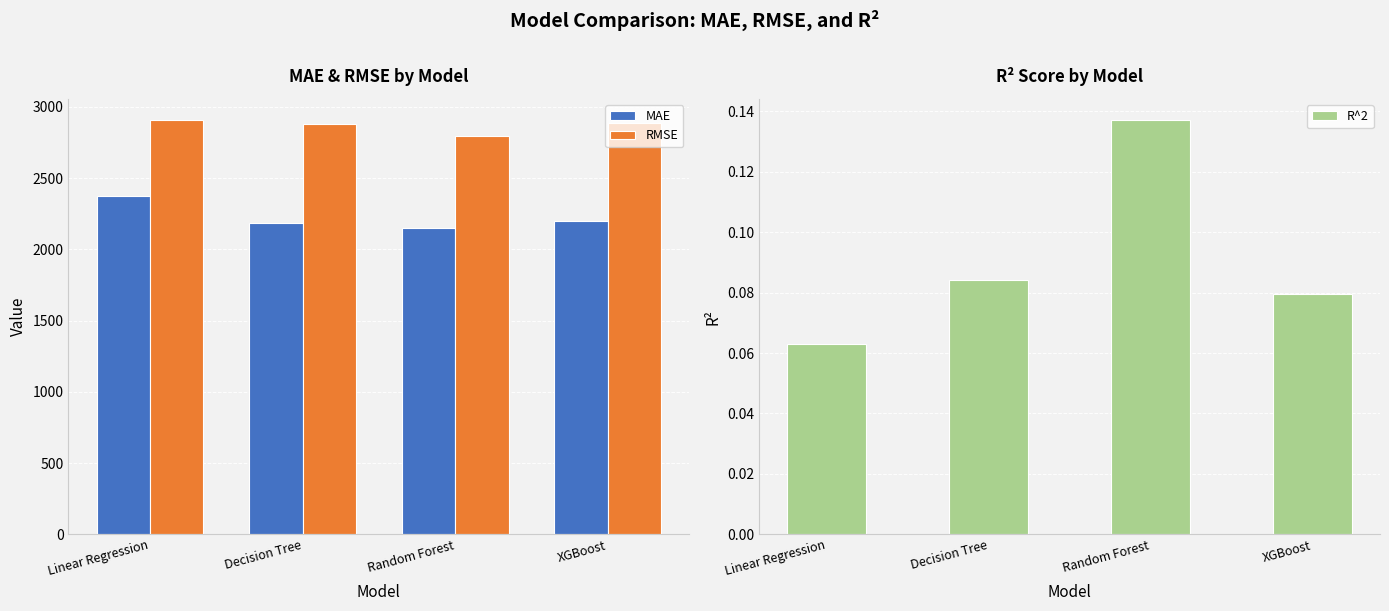

Rank the series by their average value, from highest to lowest.

RMSE, MAE, R^2